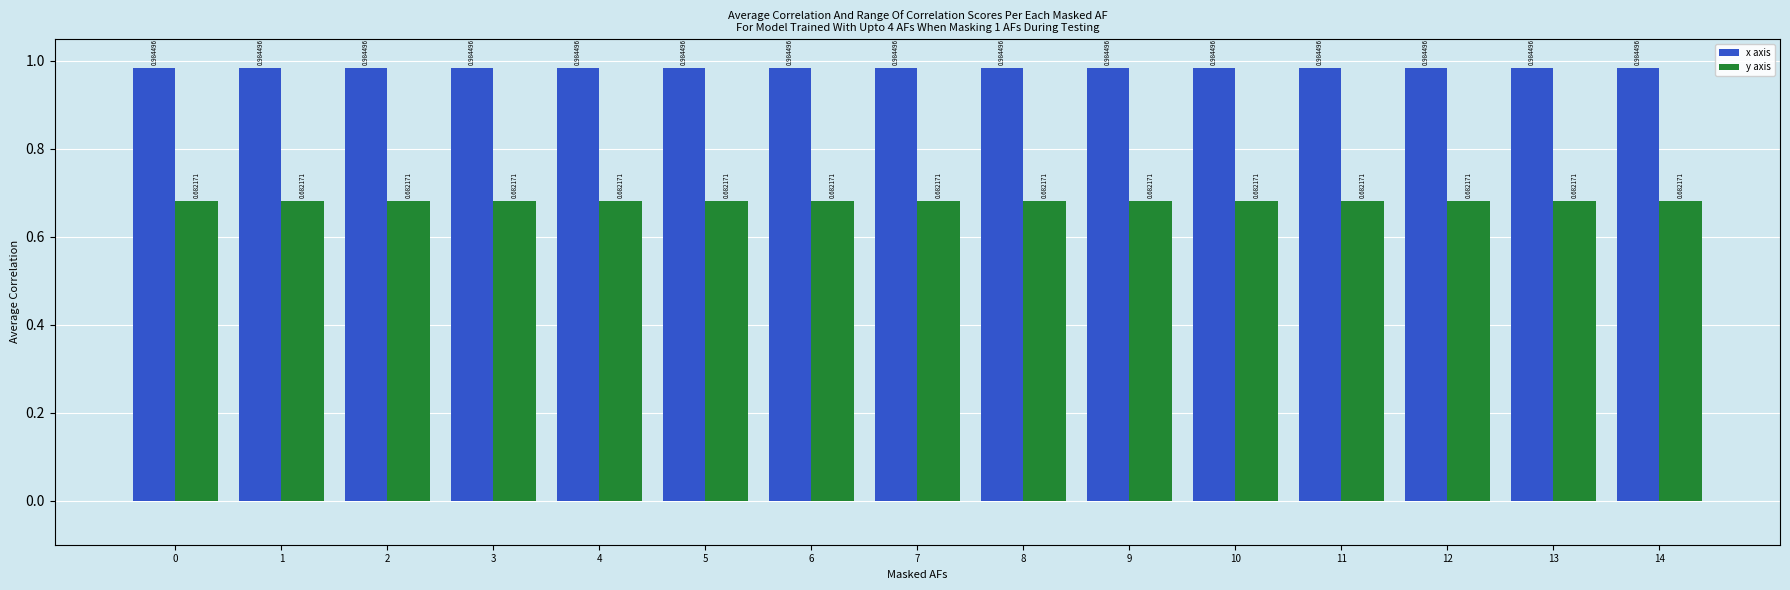

What is the sum of the y axis values at 1 and 3?

1.4